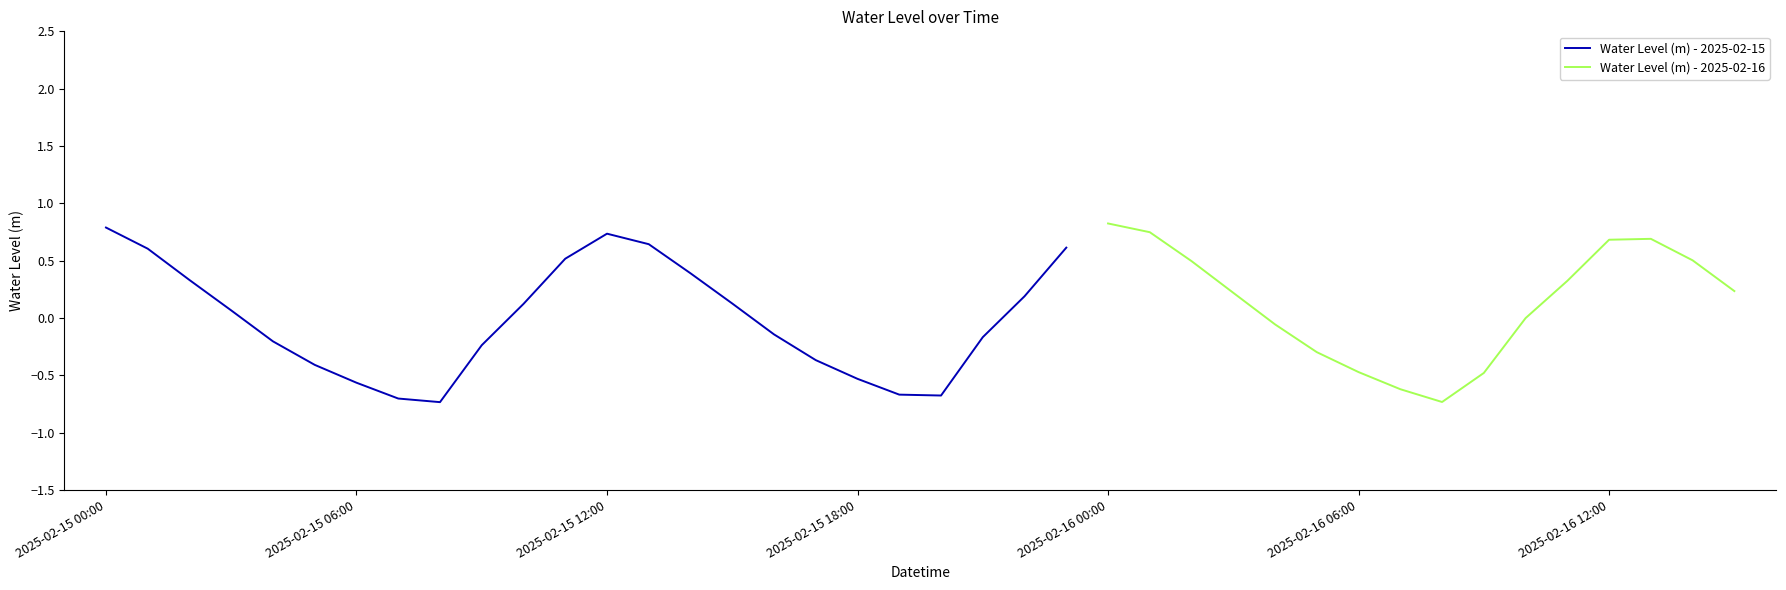

What is the sum of all values?

1.8